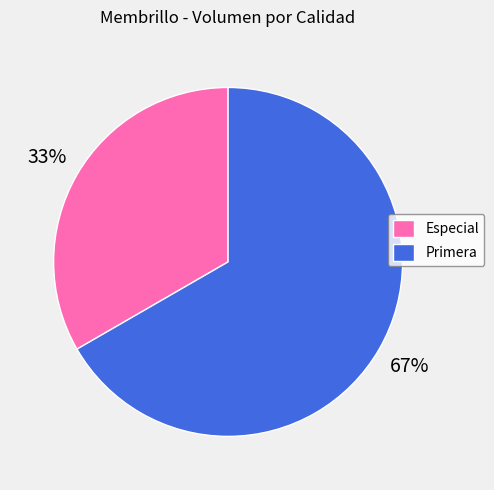

To the nearest percent, what is the combined percentage of Primera and Especial?

100%